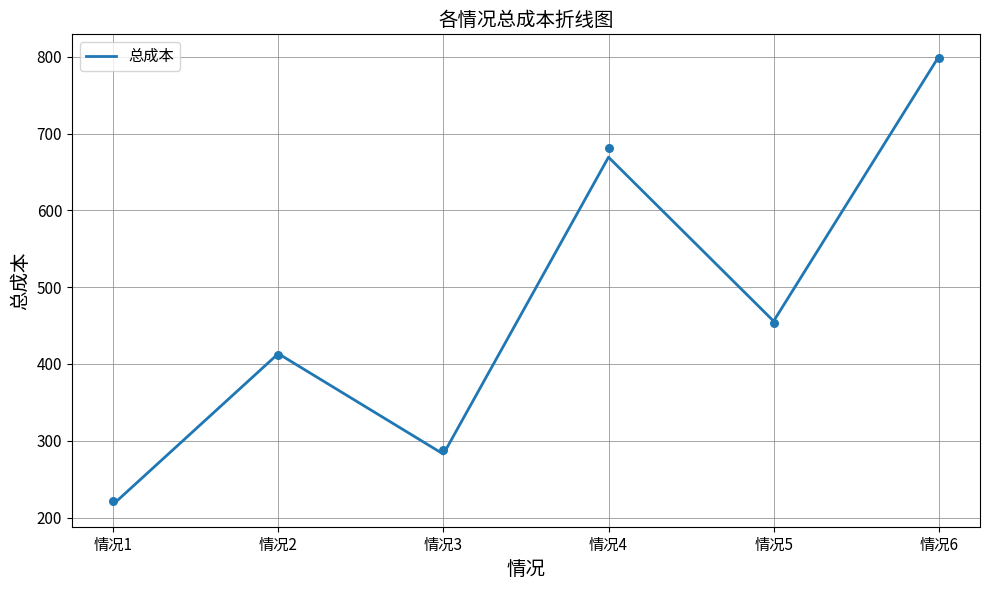

What is the change in value from 情况2 to 情况5?

+42.3